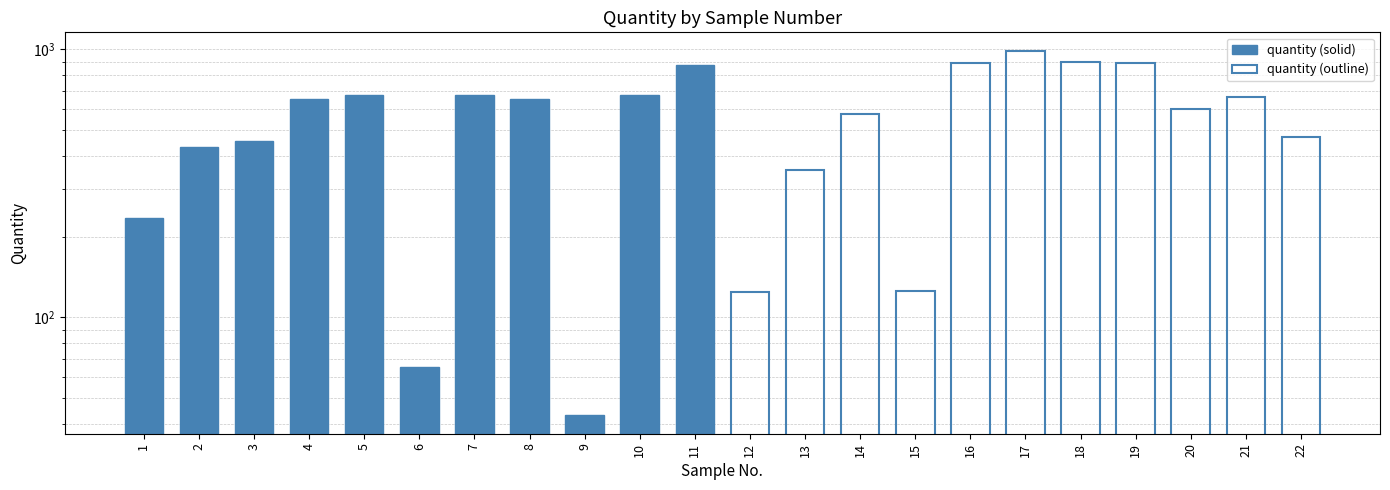

At how many categories does at least one series exceed 307?

10